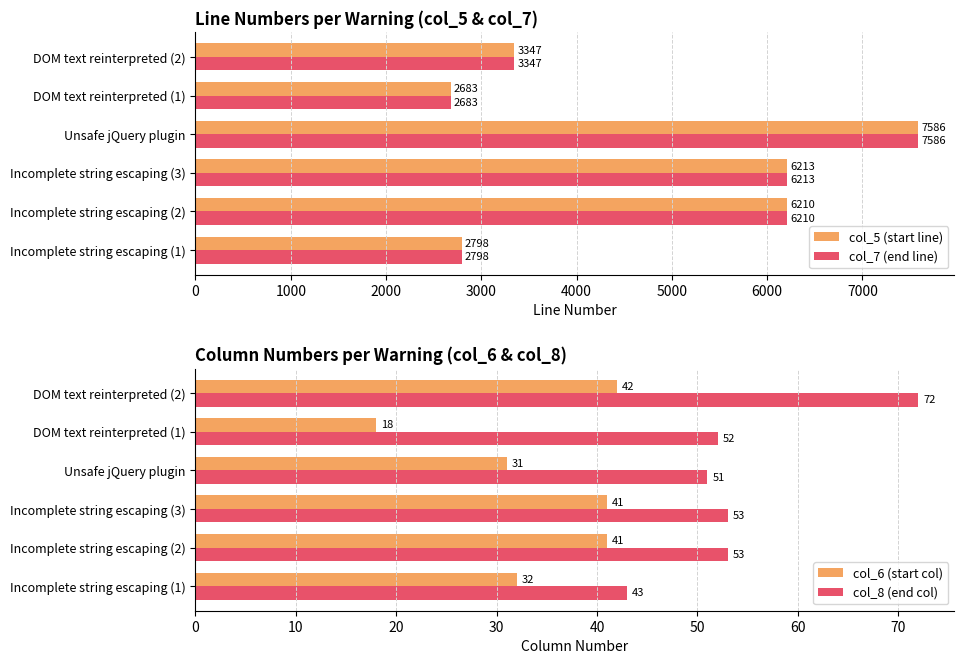

Which category has the highest value in the col_5 (start line) series?

Unsafe jQuery plugin